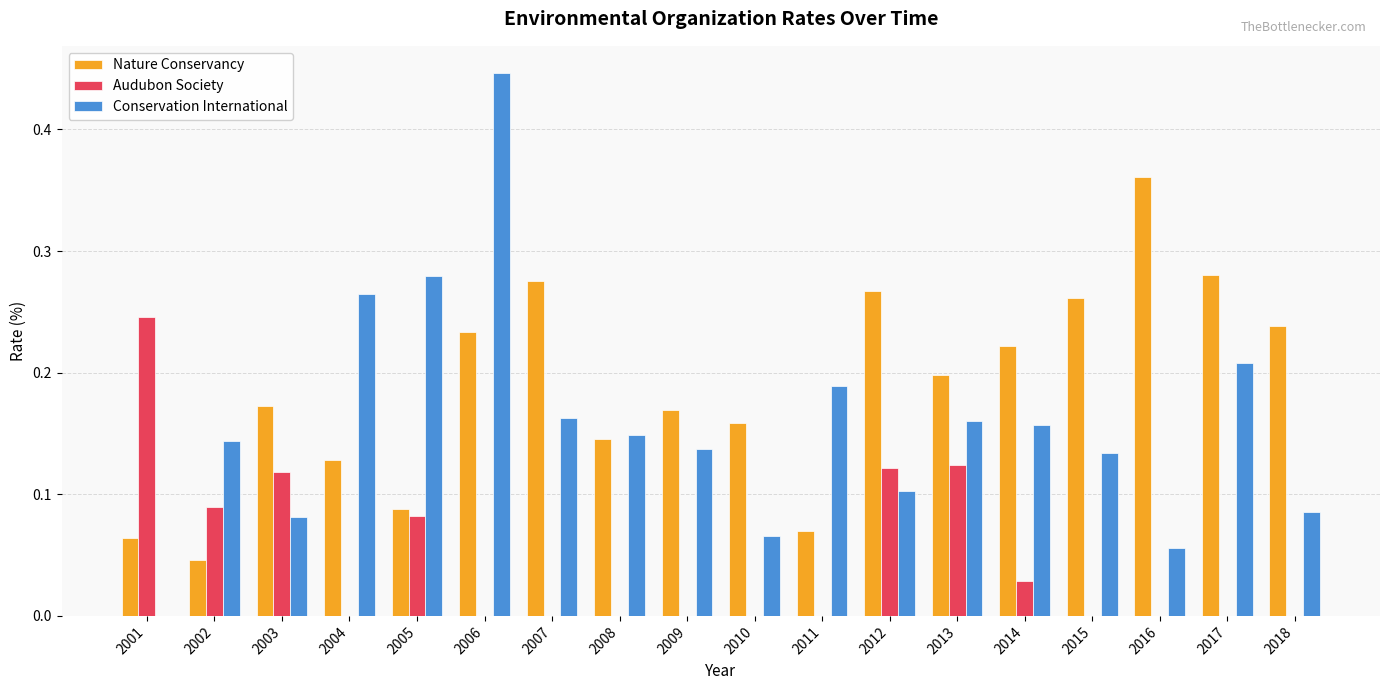

Between 2008 and 2015, which series saw the biggest shift?

Nature Conservancy